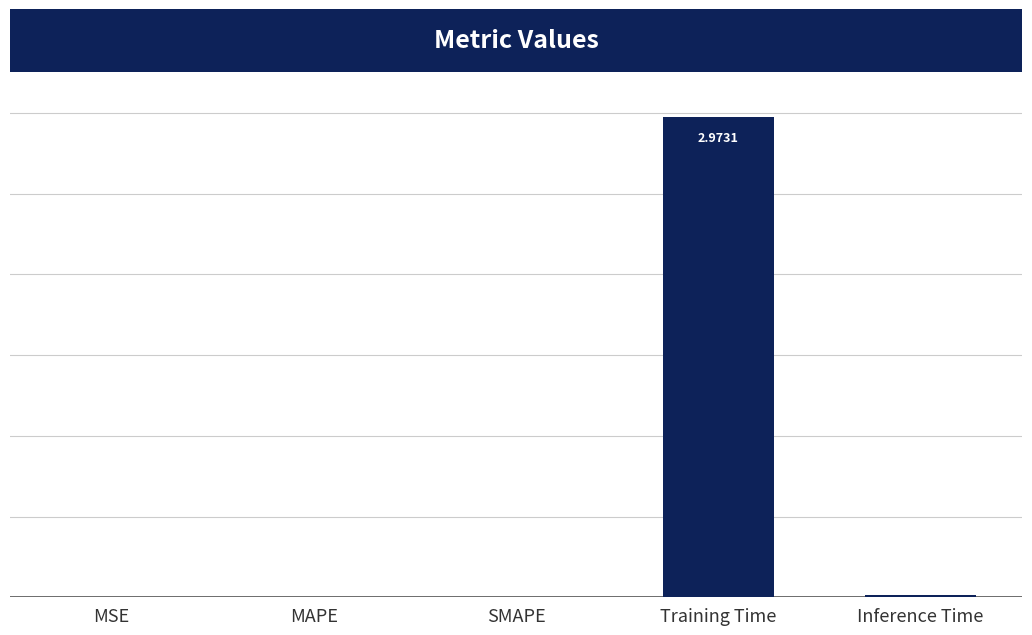

Where is the data nearest to the value 1?

Inference Time